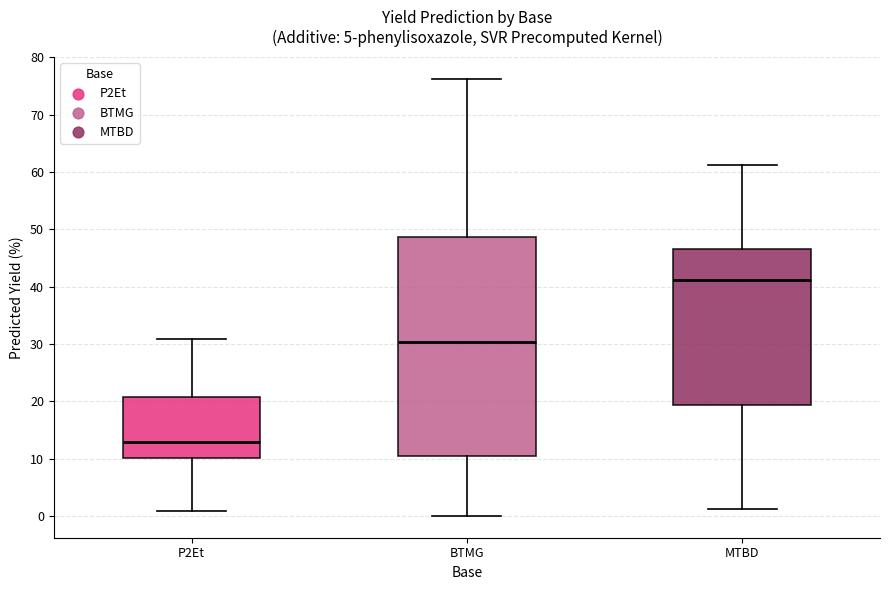

Where is the upper edge of the box for MTBD on the y-axis? The values are not printed on the chart, so give them approximately, as read against the axis.

47